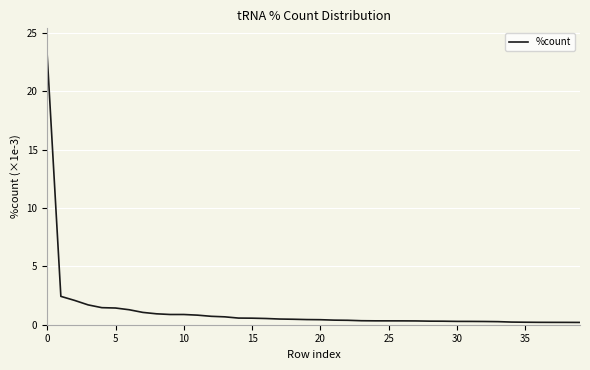

What is the average value?

1.2